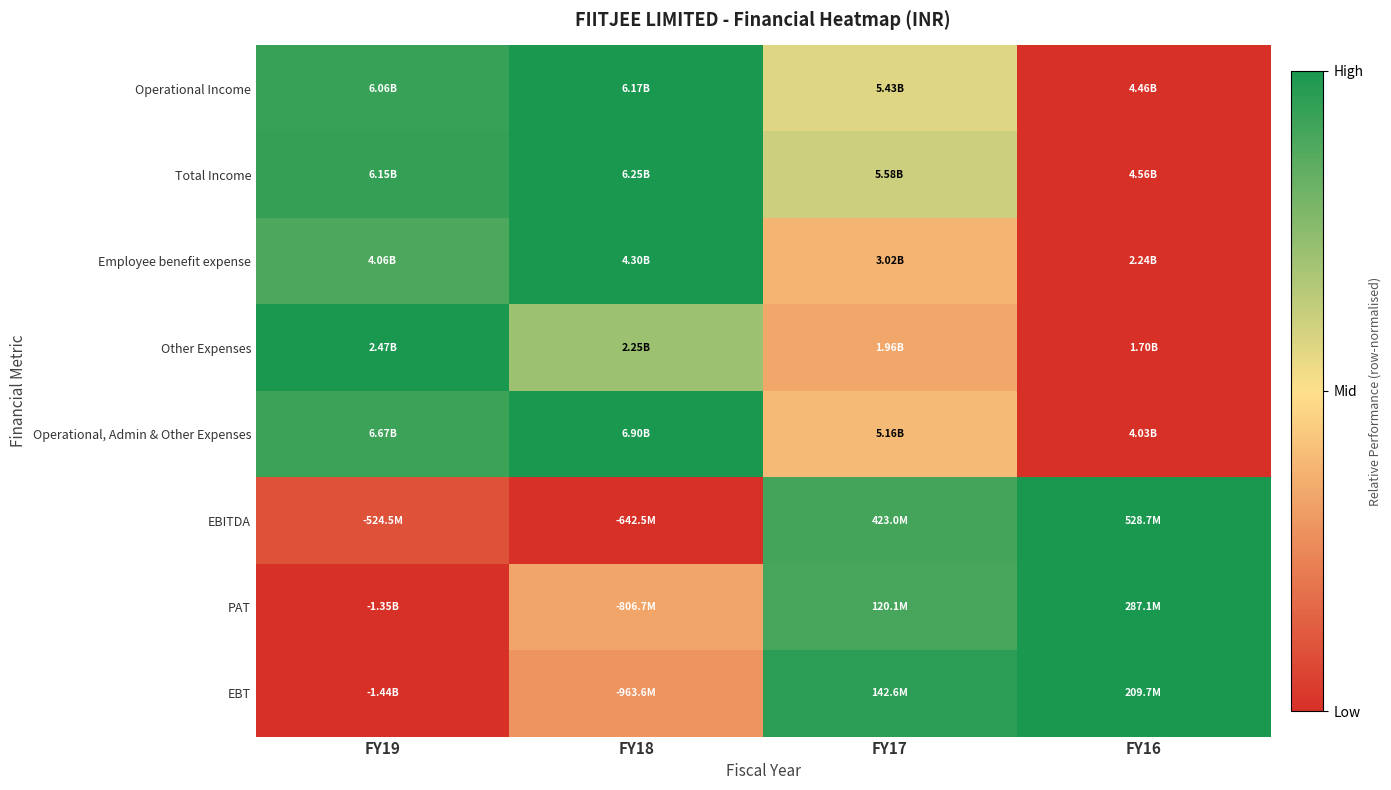

Reading right to left, extract all data points from this chart.

Operational Income: FY16=0.0	FY17=0.6	FY18=1.0	FY19=0.9
Total Income: FY16=0.0	FY17=0.6	FY18=1.0	FY19=0.9
Employee benefit expense: FY16=0.0	FY17=0.4	FY18=1.0	FY19=0.9
Other Expenses: FY16=0.0	FY17=0.3	FY18=0.7	FY19=1.0
Operational, Admin & Other Expenses: FY16=0.0	FY17=0.4	FY18=1.0	FY19=0.9
EBITDA: FY16=1.0	FY17=0.9	FY18=0.0	FY19=0.1
PAT: FY16=1.0	FY17=0.9	FY18=0.3	FY19=0.0
EBT: FY16=1.0	FY17=1.0	FY18=0.3	FY19=0.0